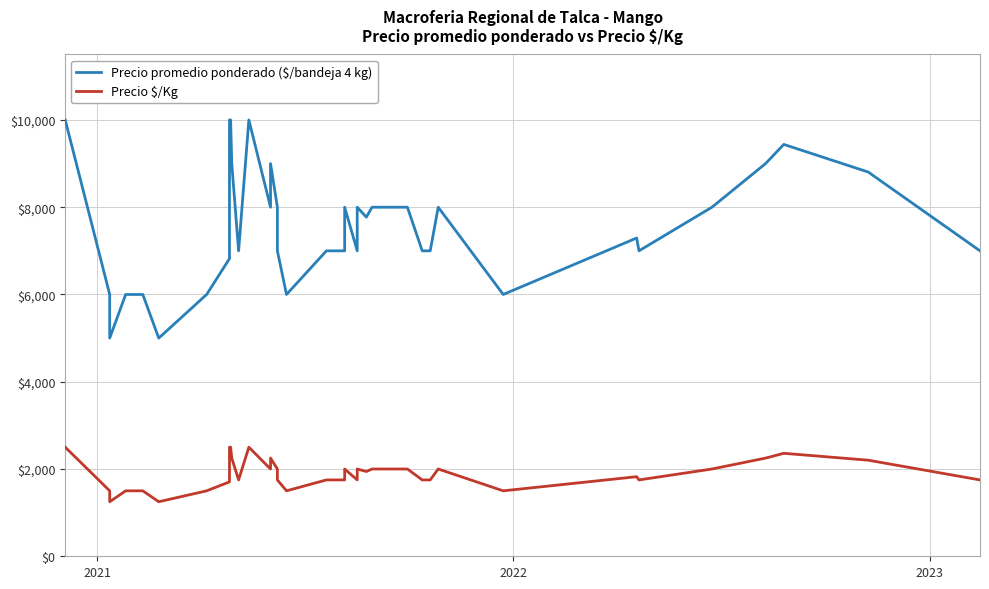

The value of Precio promedio ponderado ($/bandeja 4 kg) at 37 is 15362. True or false?

False